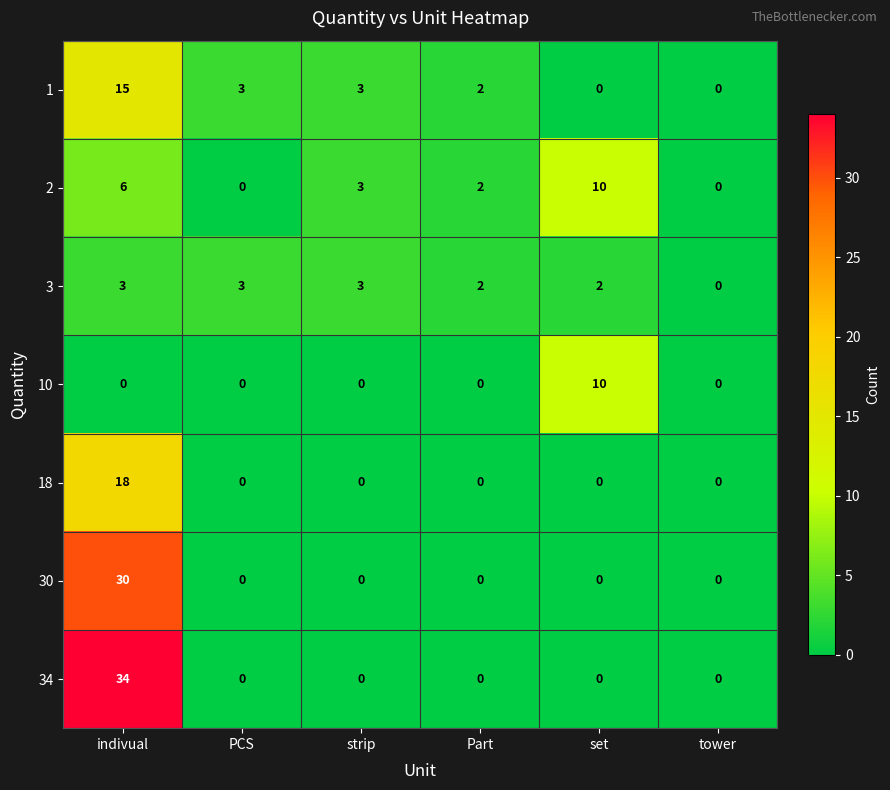

Which series has the widest spread of values?

34